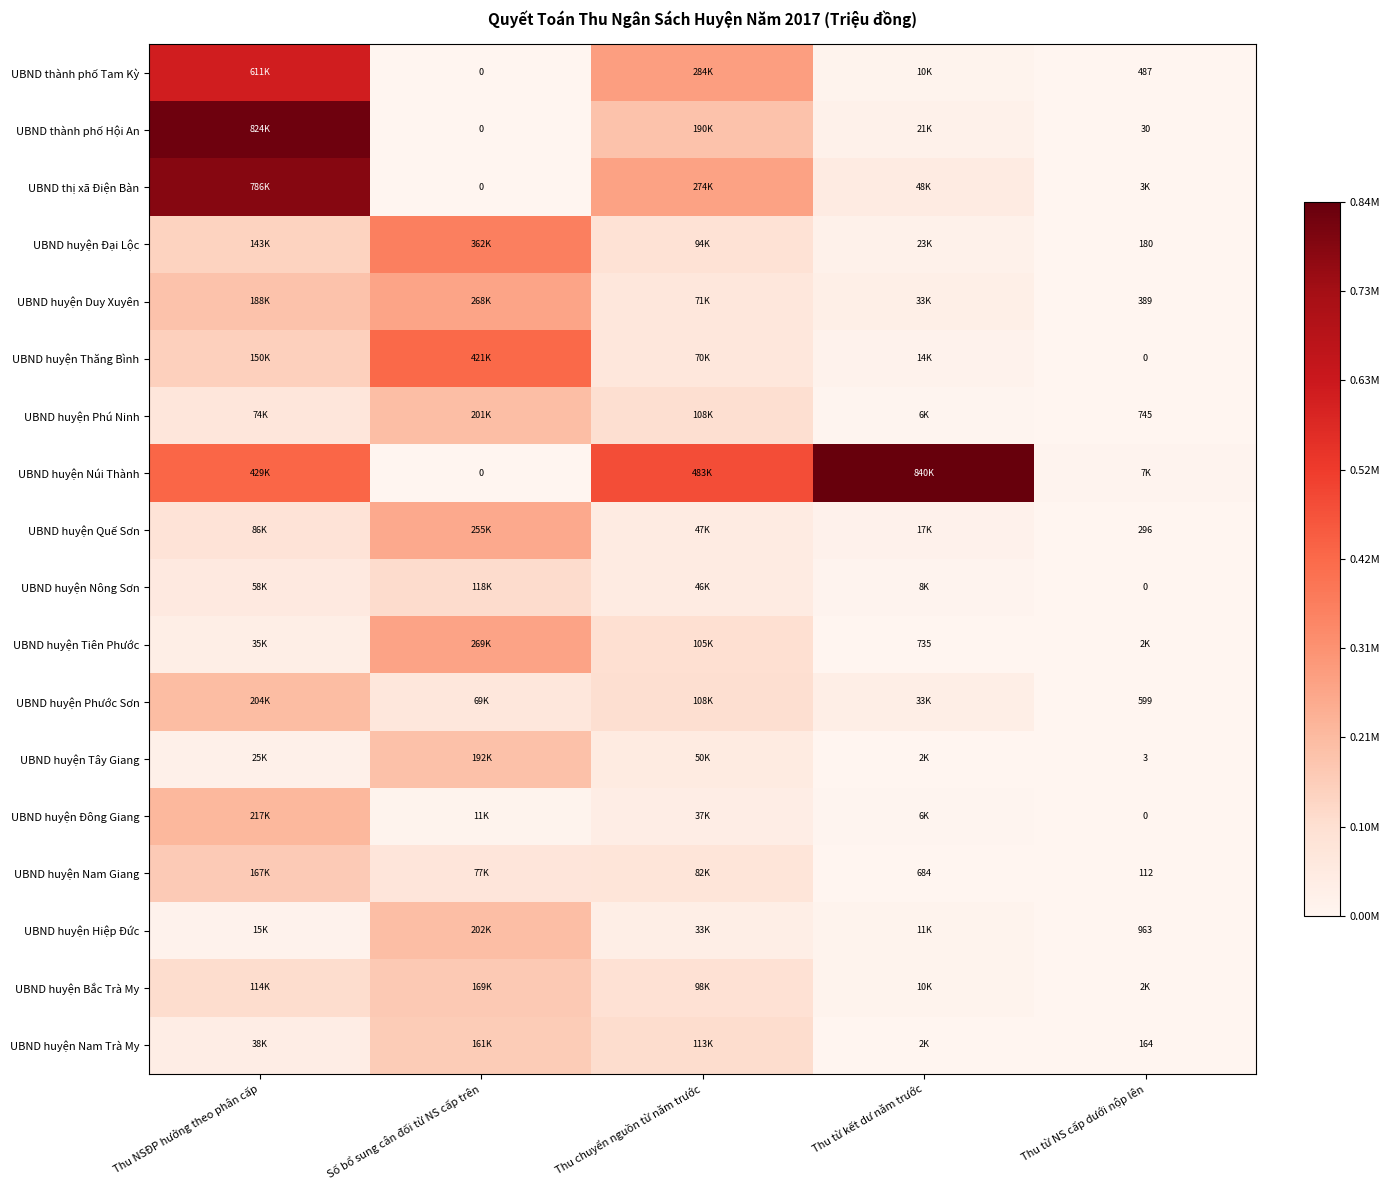

At which category does the chart reach its minimum across all series?

Số bổ sung cân đối từ NS cấp trên